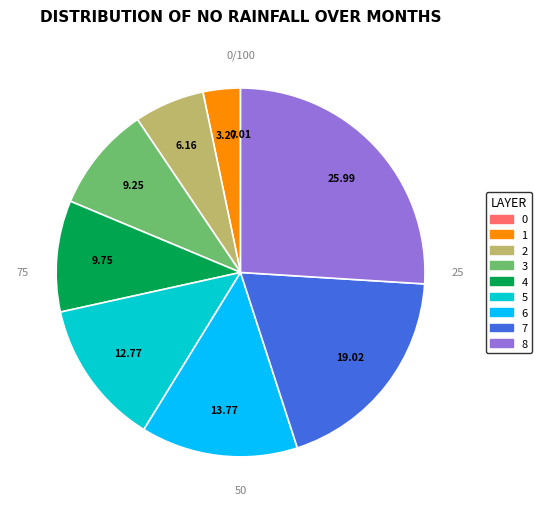

Is it true that 7 is 19% of the pie?

True